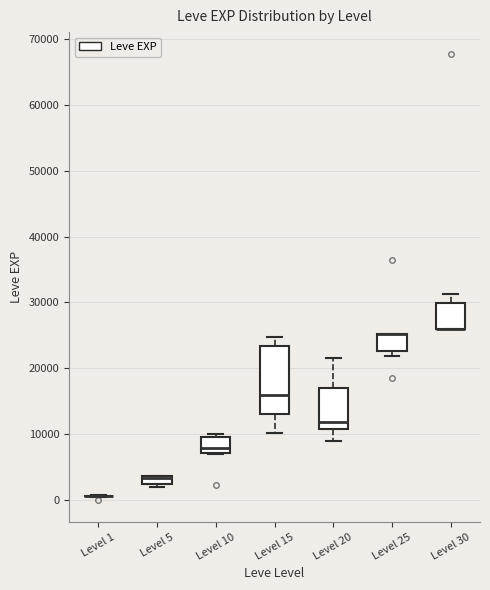

Which box is the tallest, from its lower edge to its upper edge?

Level 15